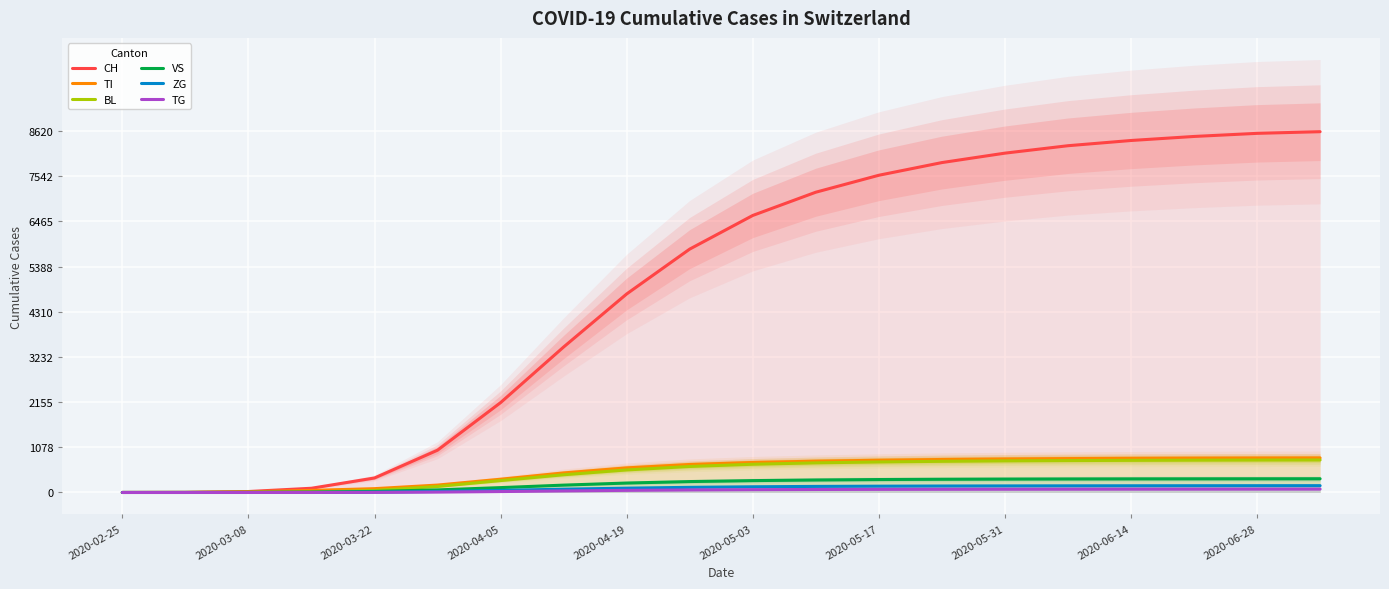

Which series has the largest total across all categories?

CH